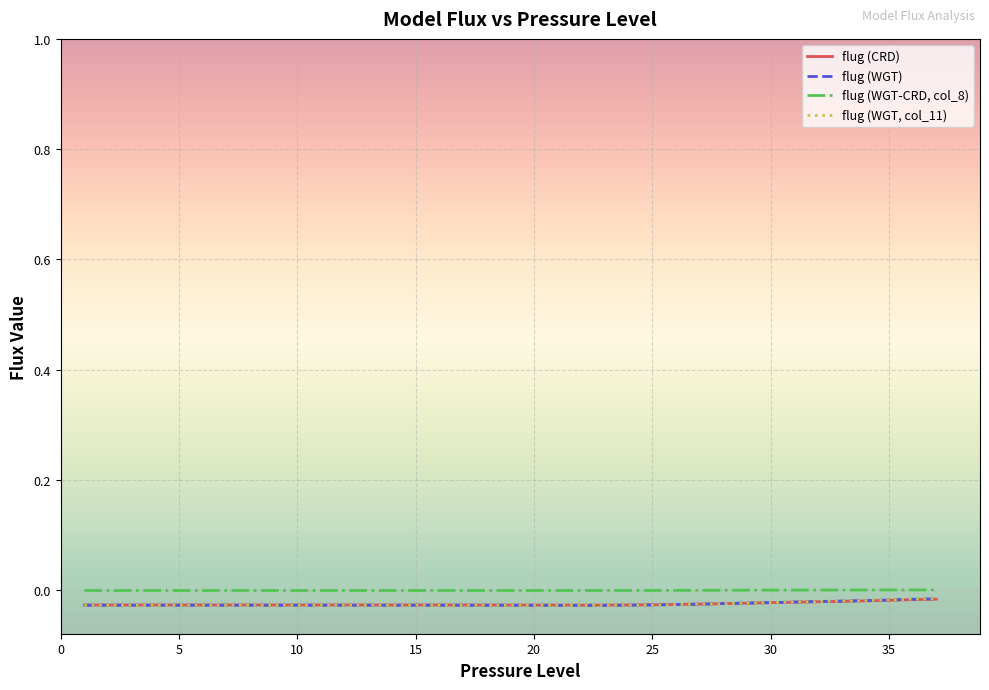

How many lines are shown in the chart?

4